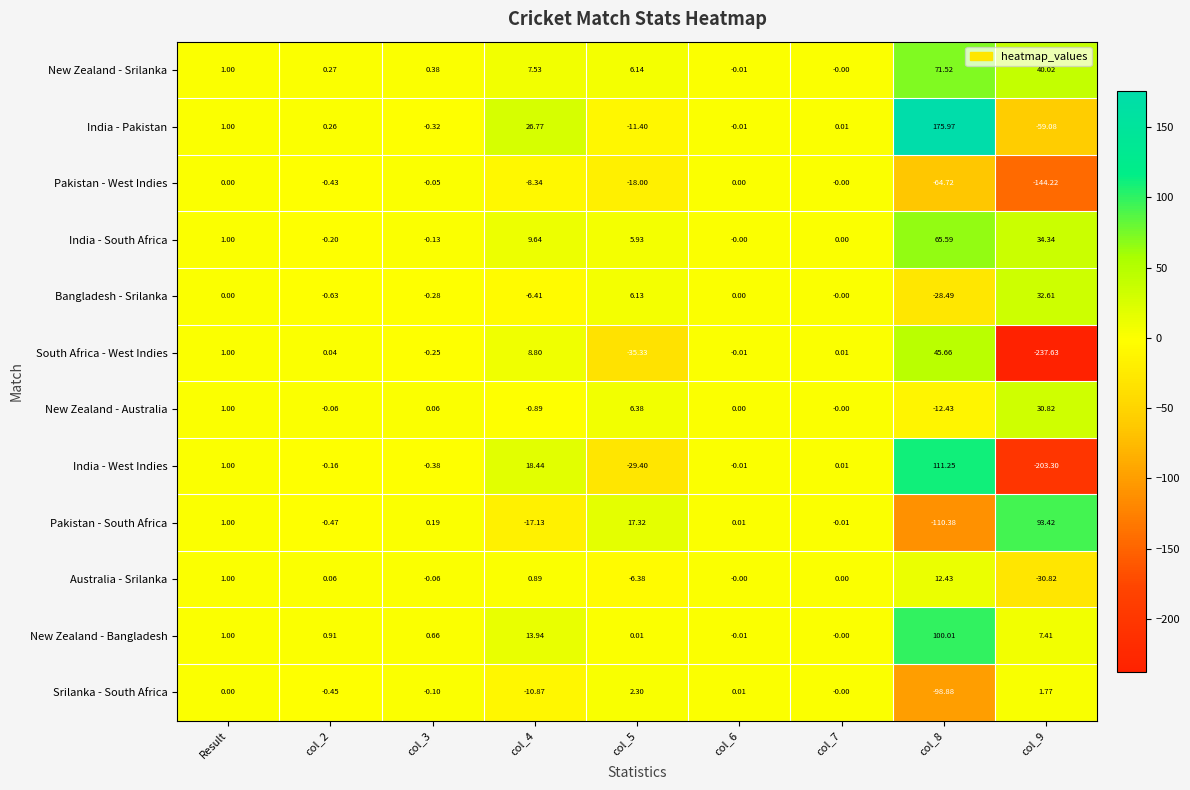

At col_8, list the series in order from smallest to largest.

Pakistan - South Africa, Srilanka - South Africa, Pakistan - West Indies, Bangladesh - Srilanka, New Zealand - Australia, Australia - Srilanka, South Africa - West Indies, India - South Africa, New Zealand - Srilanka, New Zealand - Bangladesh, India - West Indies, India - Pakistan